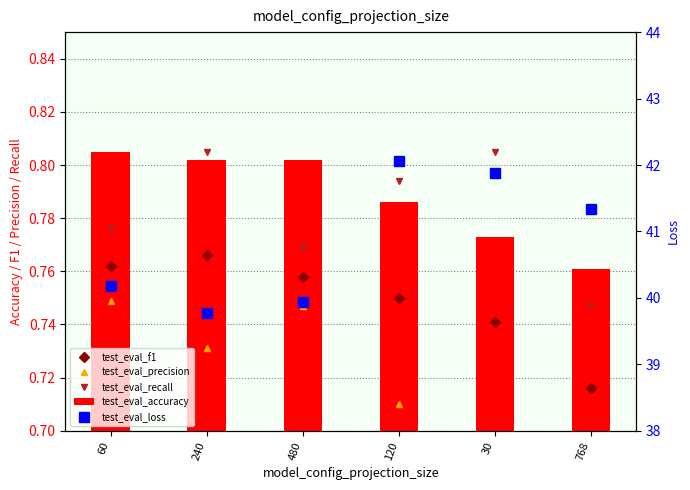

Reading right to left, transcribe all the data shown in this chart.

test_eval_f1: 0.7	0.7	0.8	0.8	0.8	0.8
test_eval_precision: 0.7	0.7	0.7	0.7	0.7	0.7
test_eval_recall: 0.7	0.8	0.8	0.8	0.8	0.8
test_eval_accuracy: 0.8	0.8	0.8	0.8	0.8	0.8
test_eval_loss: 41.3	41.9	42.1	39.9	39.8	40.2